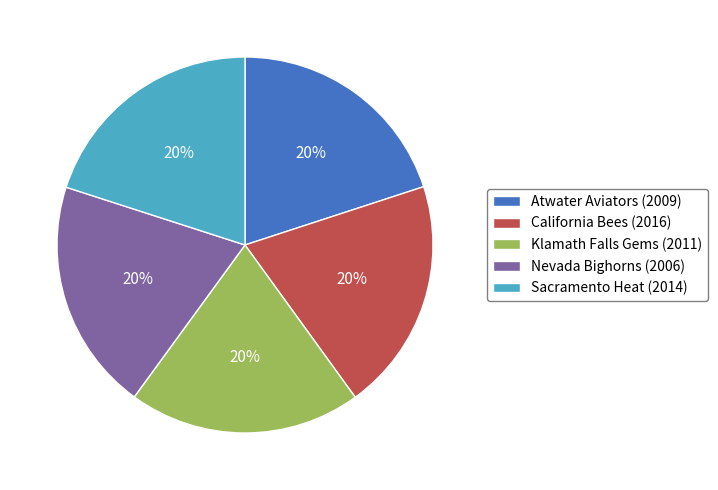

What percentage is the California Bees slice, to the nearest percent?

20%